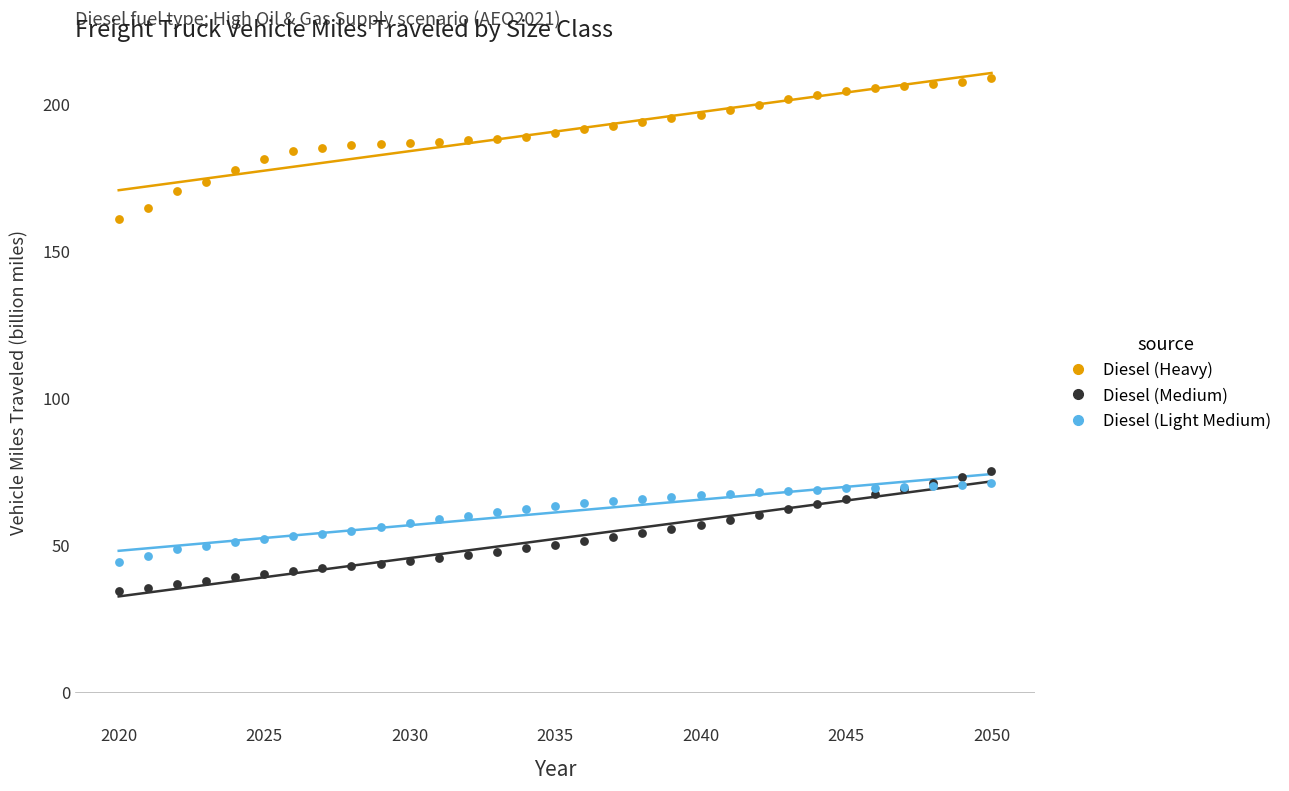

Which series reaches the minimum Y coordinate?

Diesel (Medium)